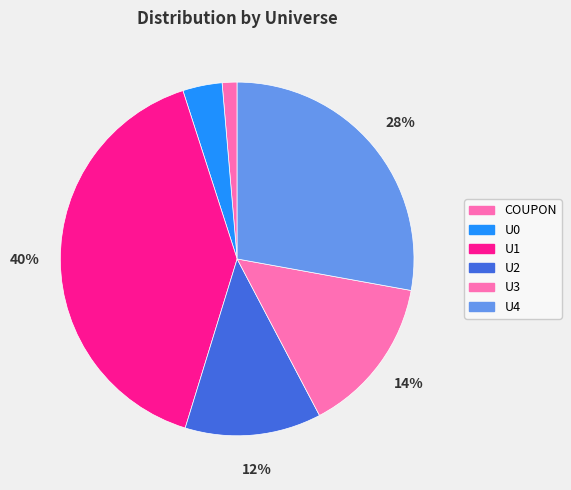

What is the ratio of the value at U3 to the value at U2?

1.2